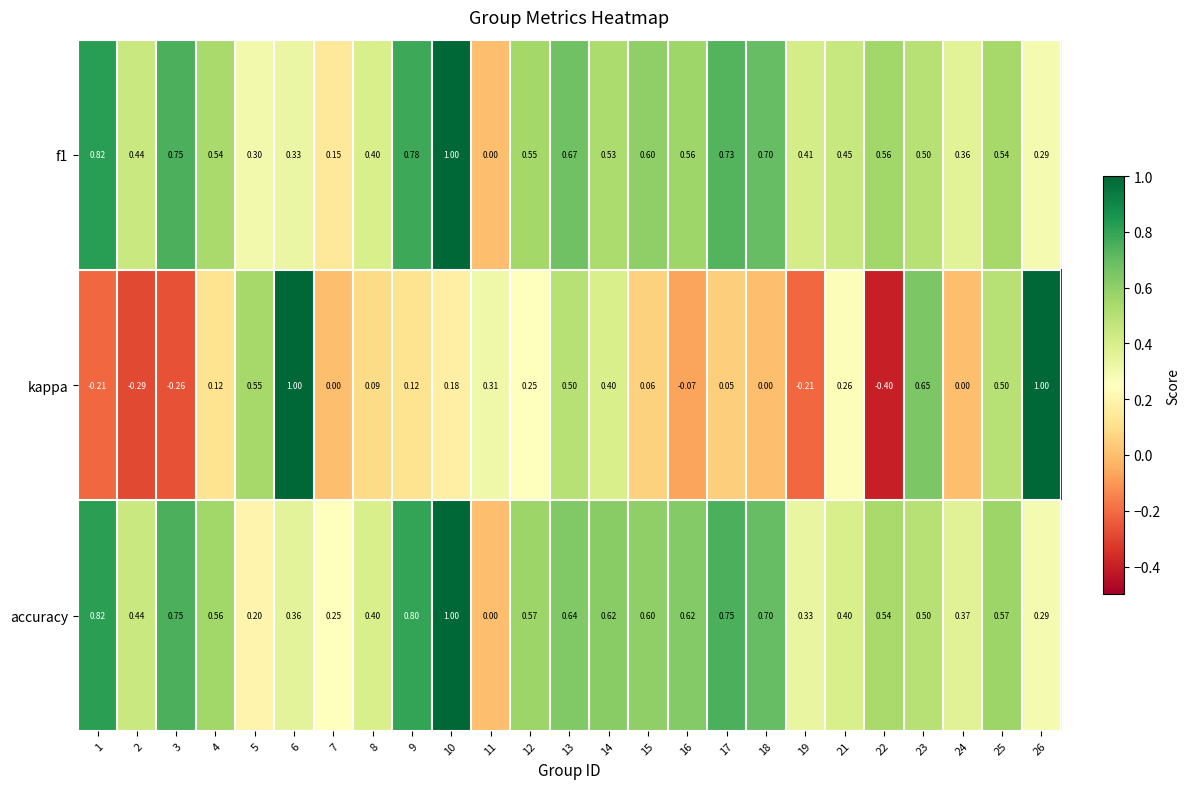

What is the total value across all series at 25?

1.6